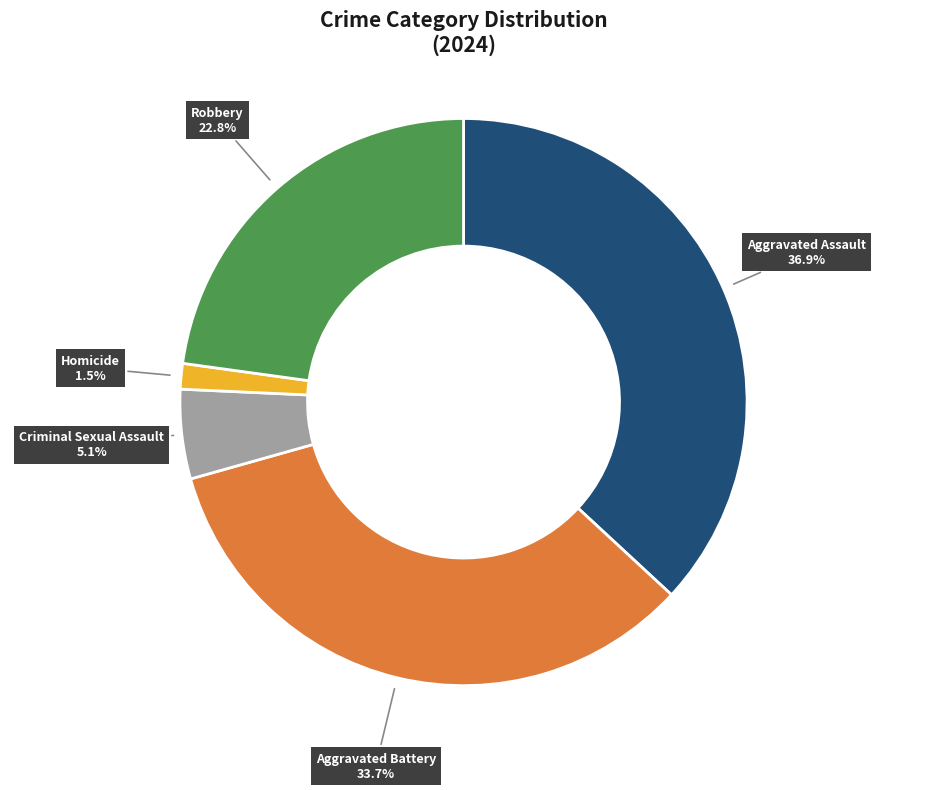

Is the sum of Homicide and Robbery greater than half?

No